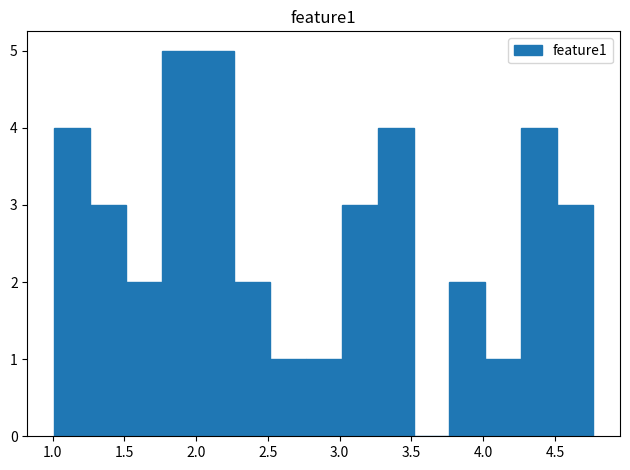

Reading left to right, list every bar in this chart as the range it spans on the x-axis followed by its height. Neither the bar edges nor the heights are printed on the chart, so give them approximately, as read against the axes.

1.00 to 1.25: 4
1.25 to 1.50: 3
1.50 to 1.75: 2
1.75 to 2.00: 5
2.00 to 2.25: 5
2.25 to 2.50: 2
2.50 to 2.75: 1
2.75 to 3.00: 1
3.00 to 3.25: 3
3.25 to 3.50: 4
3.50 to 3.75: 0
3.75 to 4.00: 2
4.00 to 4.25: 1
4.25 to 4.50: 4
4.50 to 4.75: 3